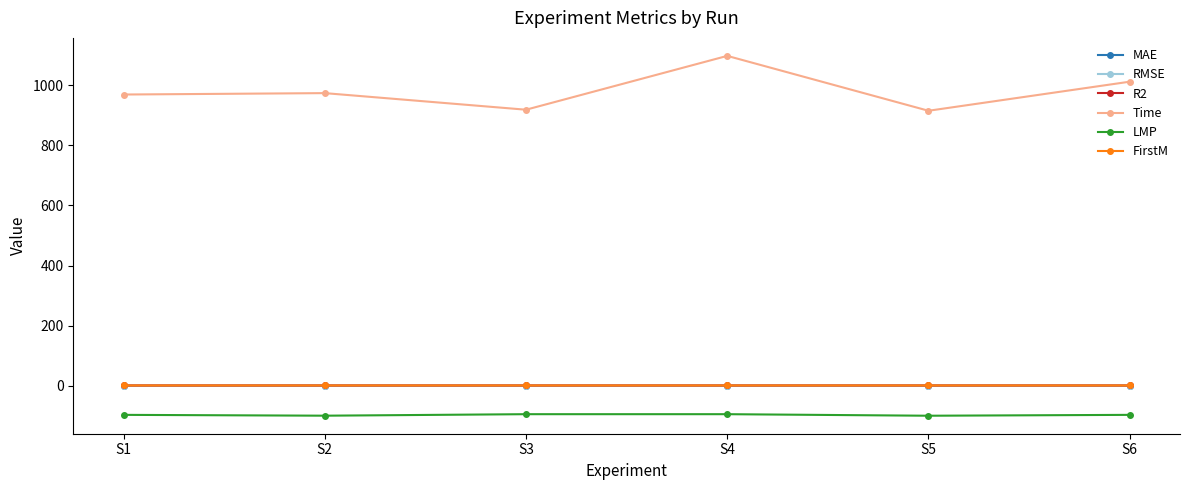

Does the chart have visible grid lines?

No